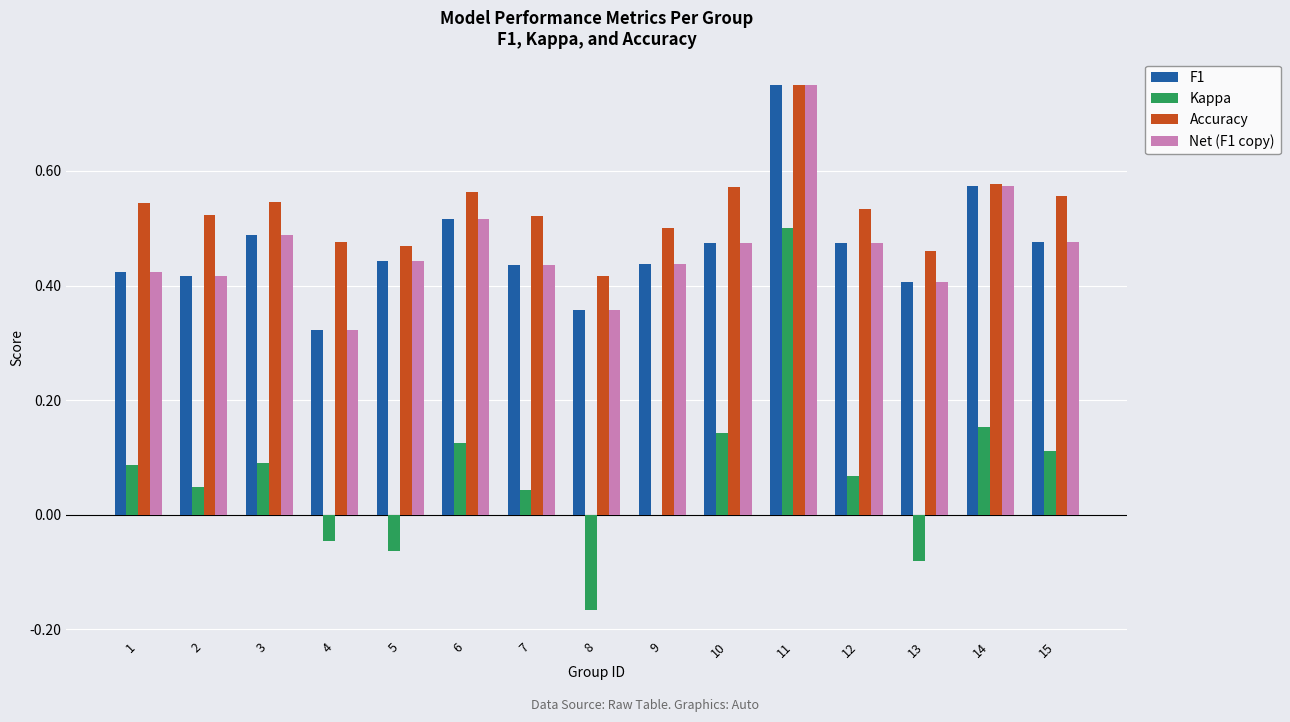

The value of F1 at 12 is 0.8. True or false?

False